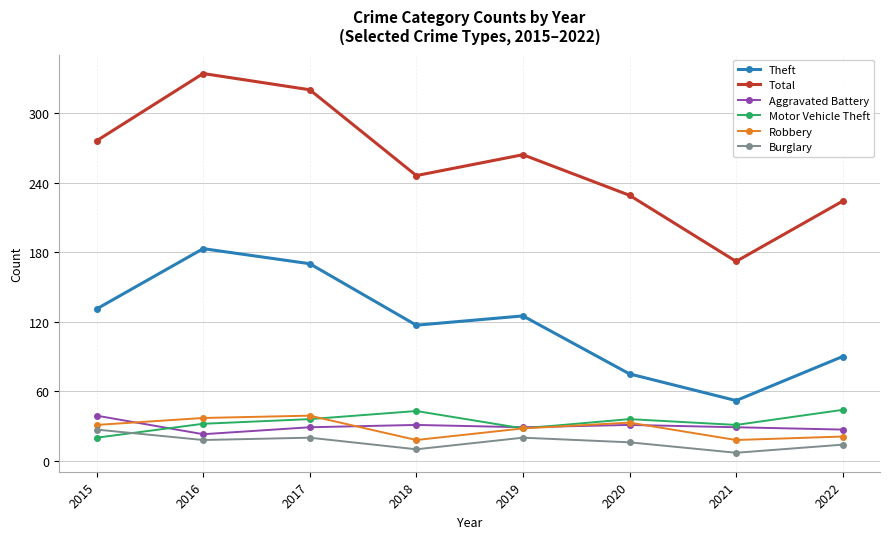

What is the lowest value of the Motor Vehicle Theft series?

20